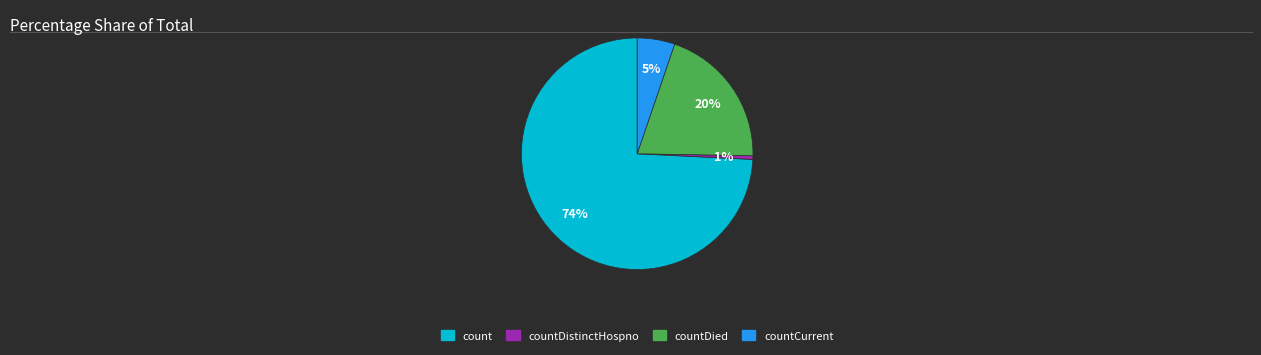

Count the number of slices in the pie.

4